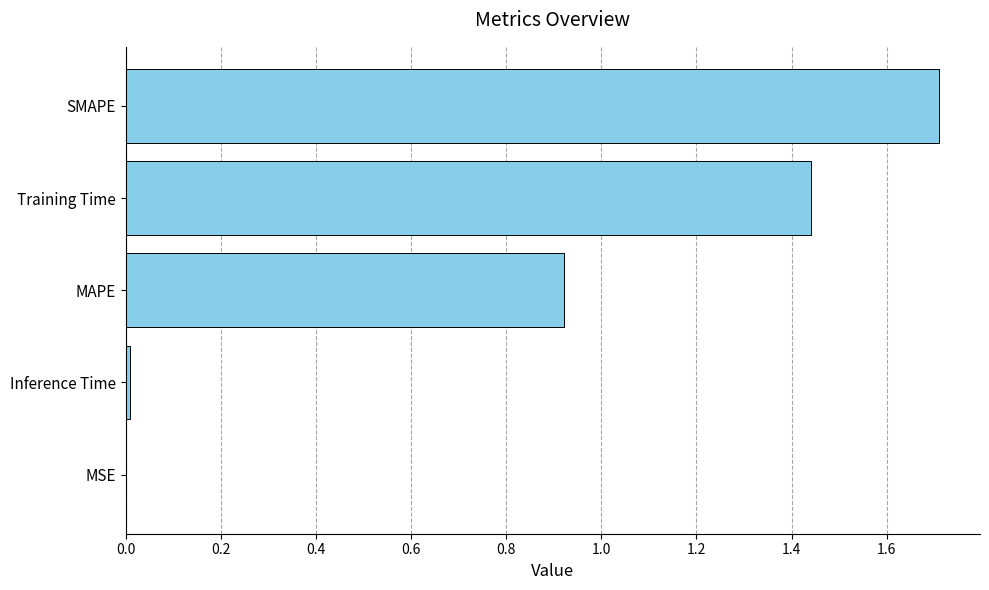

Which has a higher value, MAPE or Training Time?

Training Time